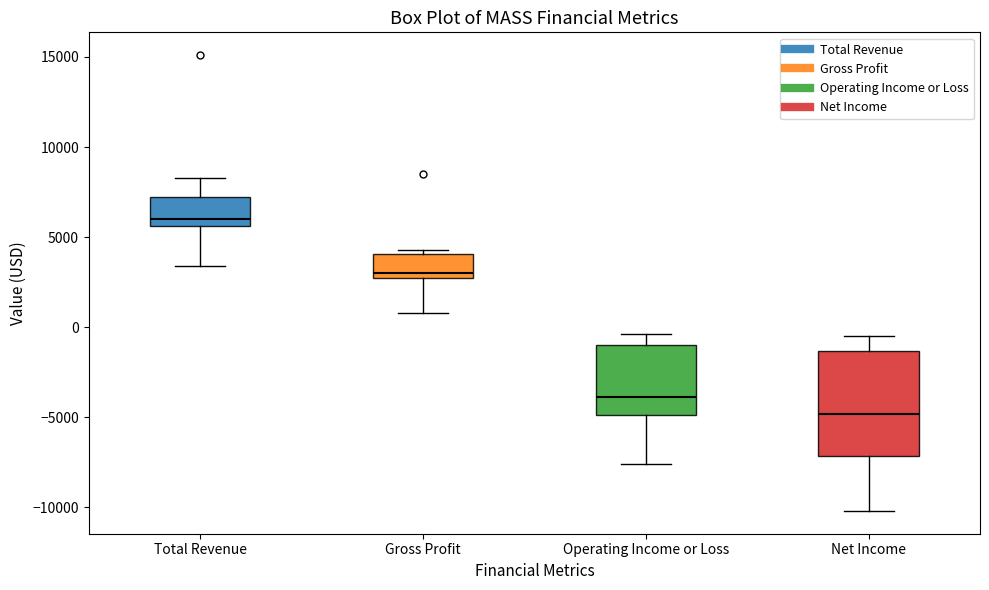

Which box's median line is the lowest?

Net Income